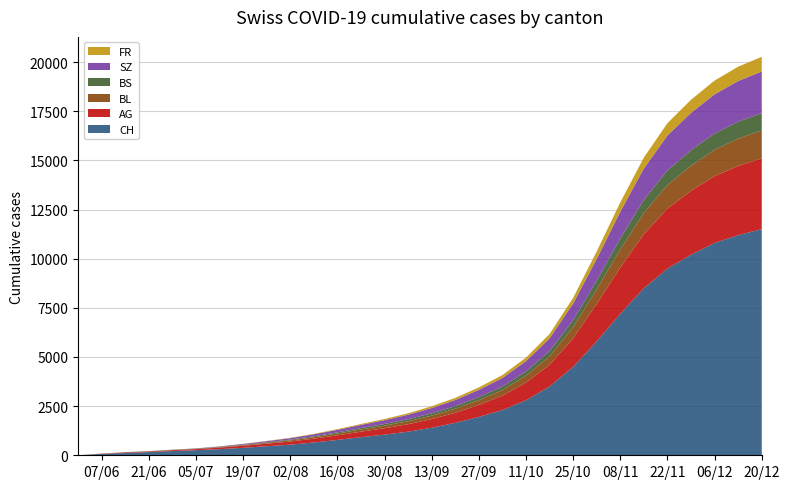

Reading left to right, transcribe all the data shown in this chart.

CH: 0	66	114	162	215	260	310	380	460	540	650	780	920	1050	1200	1400	1650	1950	2300	2800	3500	4500	5800	7200	8500	9500	10200	10800	11200	11500
AG: 0	15	30	30	45	55	80	105	130	160	195	235	280	325	380	440	510	610	730	900	1100	1450	1900	2350	2750	3050	3250	3400	3520	3600
BL: 0	2	6	8	10	14	22	32	44	58	74	92	112	132	154	178	206	242	286	346	430	570	740	920	1080	1200	1280	1340	1390	1420
BS: 0	3	9	11	12	12	16	21	28	36	46	58	72	86	100	116	134	156	182	218	268	348	450	560	660	740	790	830	862	882
SZ: 0	0	0	1	1	9	22	38	56	76	100	128	160	192	228	268	312	368	434	524	650	850	1100	1360	1600	1780	1900	1992	2068	2120
FR: 0	0	0	1	2	2	4	7	12	18	26	36	48	61	75	90	107	126	148	178	220	290	380	474	558	624	666	700	728	748